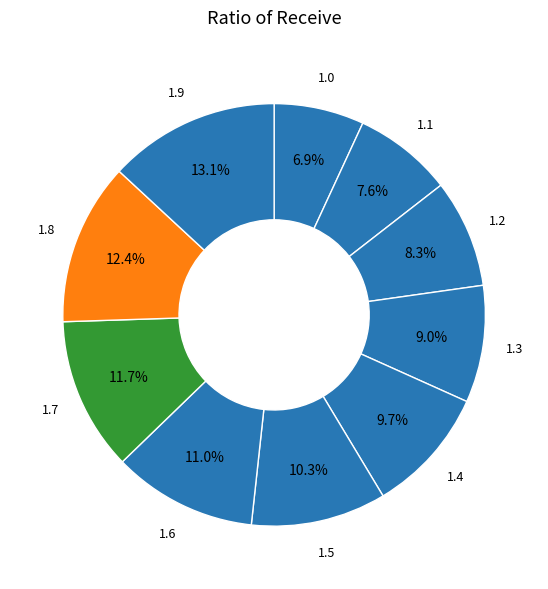

How many segments does this pie chart have?

10